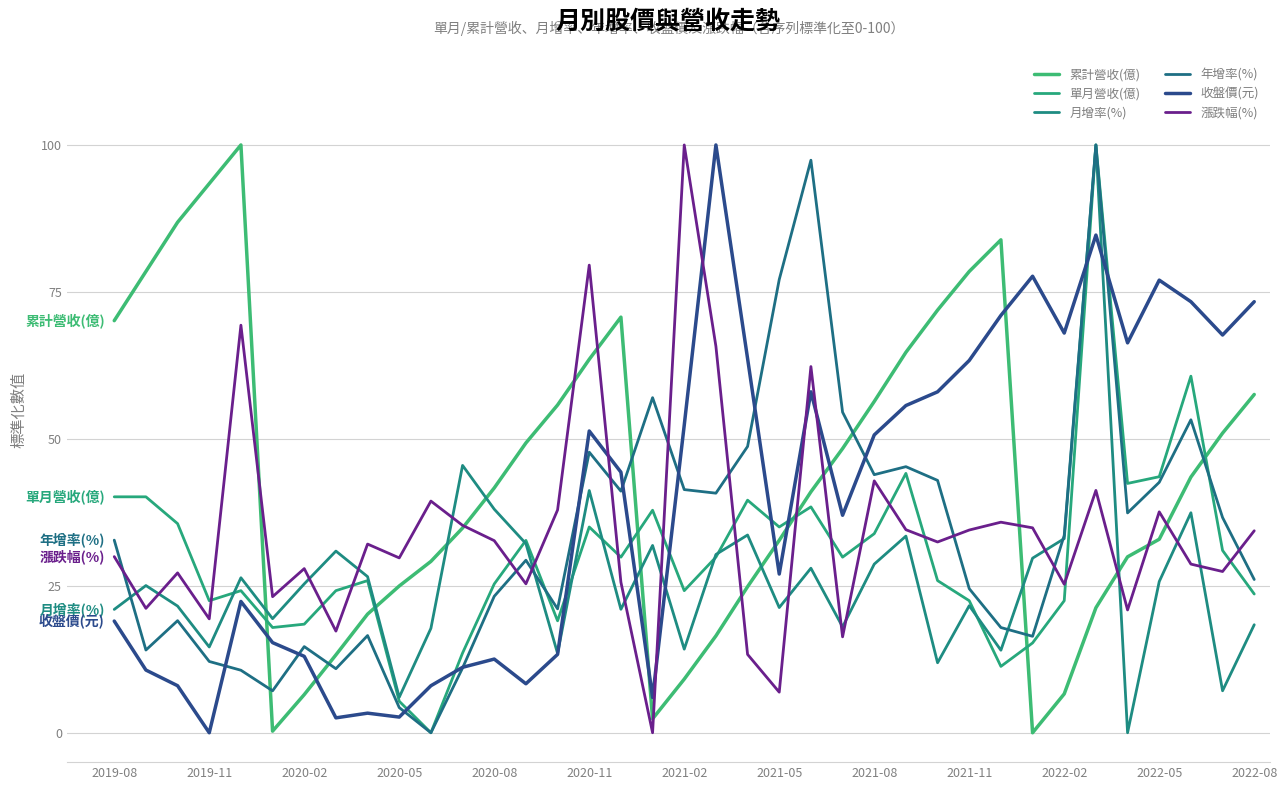

Is this an area chart (filled region under the line)?

No